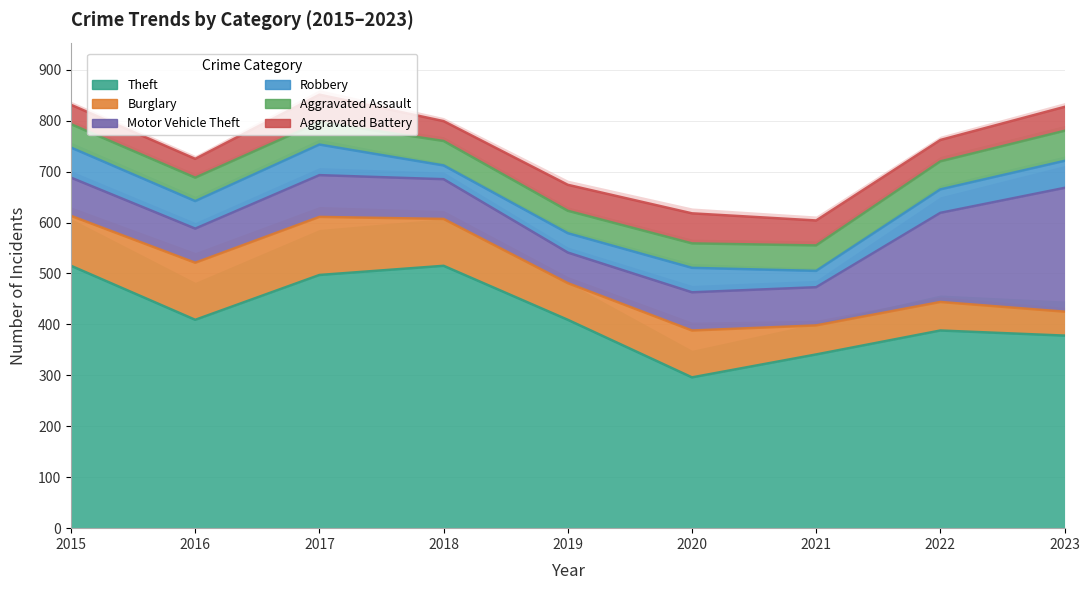

How many interior local peaks does the Robbery series have?

2